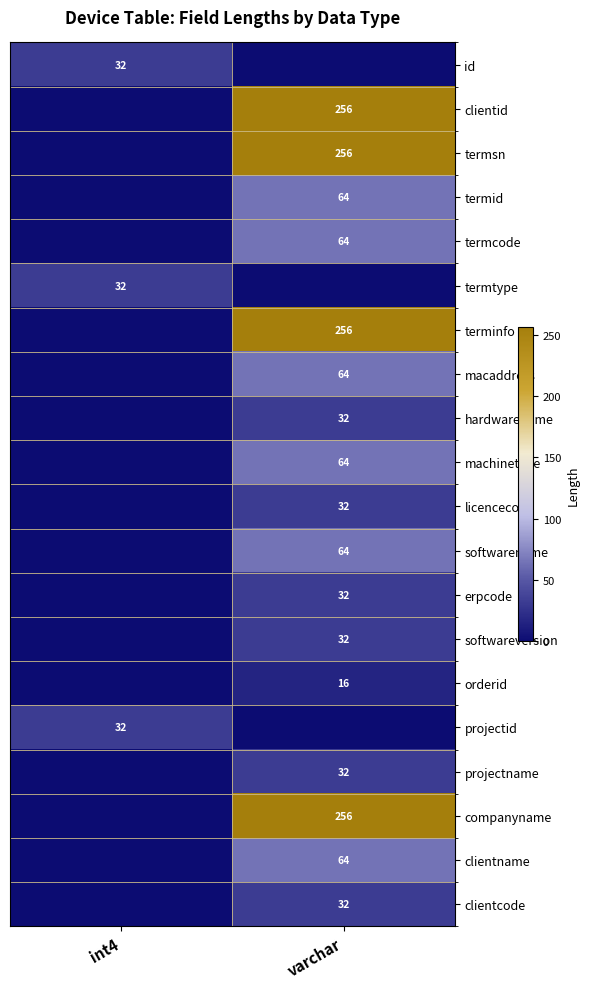

Is it true that clientid equals 256 at varchar?

True